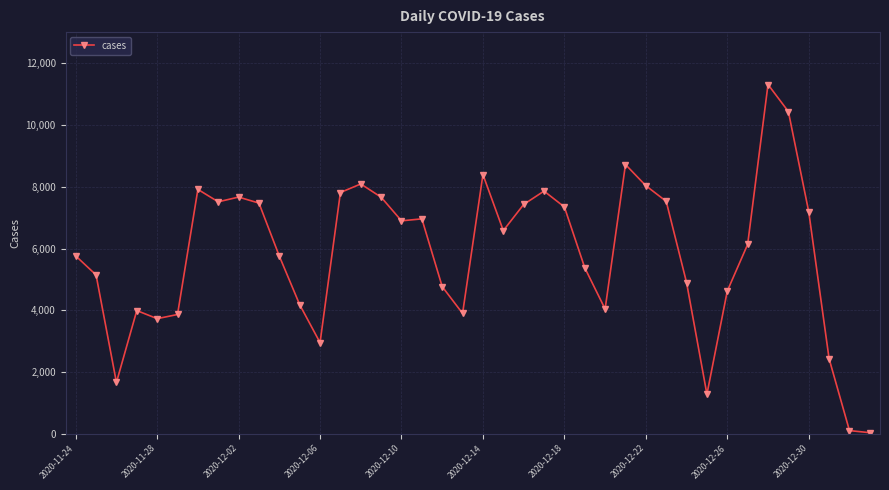

What is the average value?

5836